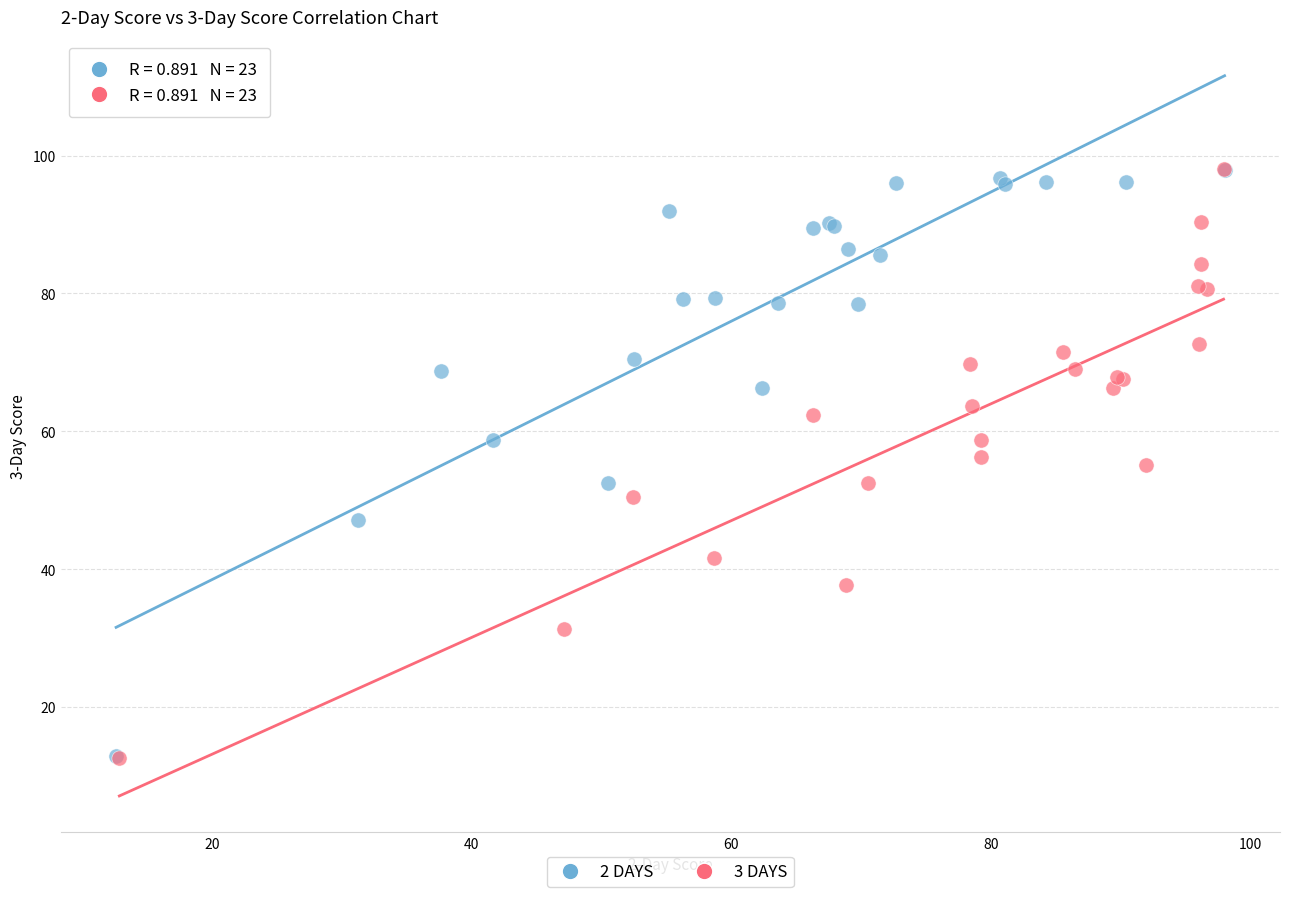

Which series has the largest Y range (max minus min)?

3 DAYS